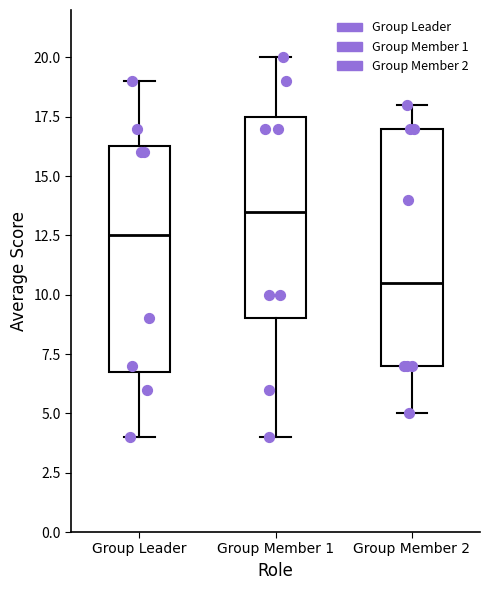

Which box has the highest median line?

Group Member 1